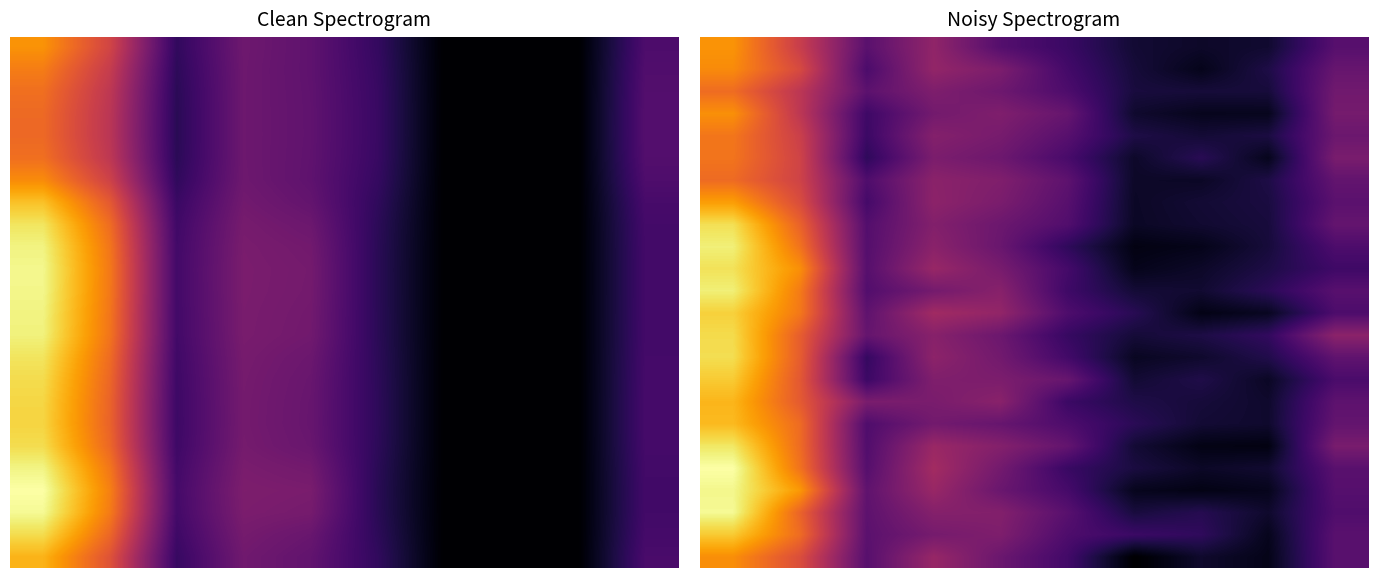

What is the smallest value displayed?

-3.2